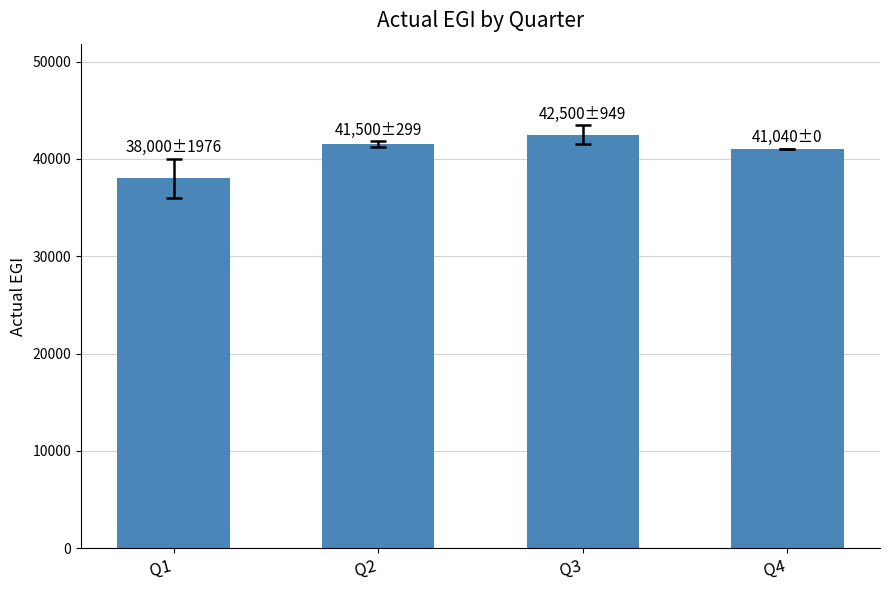

What is the ratio of the value at Q2 to the value at Q1?

1.1